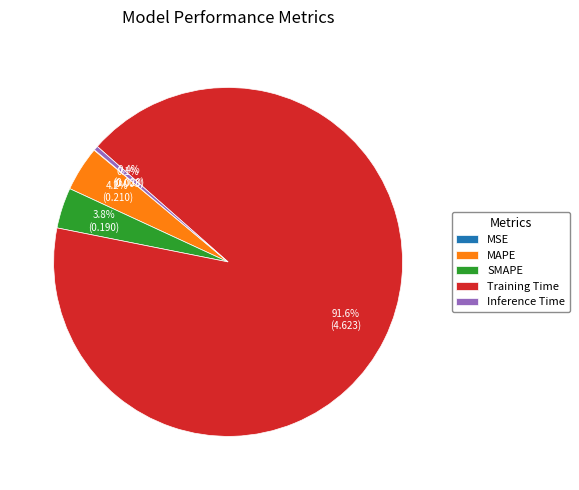

How much of the chart is everything except MAPE?

95.8%